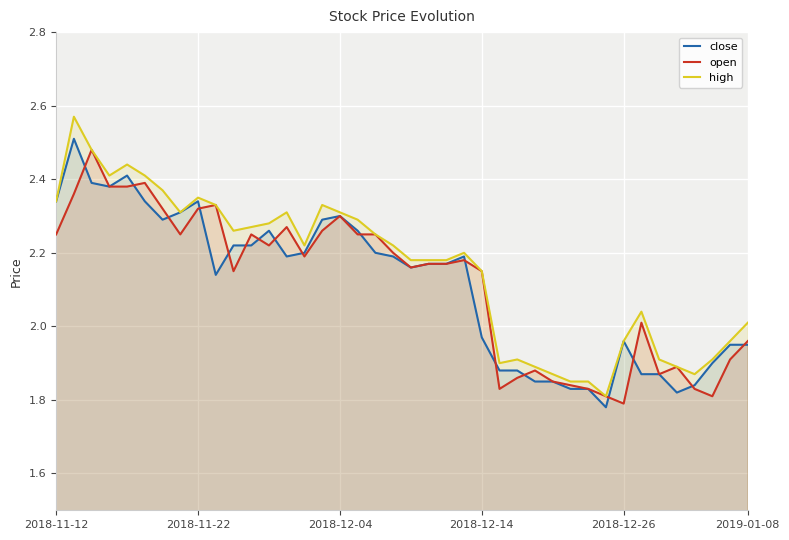

Reading left to right, what are all the values shown in this chart?

close: 2.3	2.5	2.4	2.4	2.4	2.3	2.3	2.3	2.3	2.1	2.2	2.2	2.3	2.2	2.2	2.3	2.3	2.3	2.2	2.2	2.2	2.2	2.2	2.2	2.0	1.9	1.9	1.9	1.9	1.8	1.8	1.8	2.0	1.9	1.9	1.8	1.8	1.9	1.9	1.9
open: 2.2	2.4	2.5	2.4	2.4	2.4	2.3	2.2	2.3	2.3	2.1	2.2	2.2	2.3	2.2	2.3	2.3	2.2	2.2	2.2	2.2	2.2	2.2	2.2	2.1	1.8	1.9	1.9	1.9	1.8	1.8	1.8	1.8	2.0	1.9	1.9	1.8	1.8	1.9	2.0
high: 2.3	2.6	2.5	2.4	2.4	2.4	2.4	2.3	2.4	2.3	2.3	2.3	2.3	2.3	2.2	2.3	2.3	2.3	2.2	2.2	2.2	2.2	2.2	2.2	2.1	1.9	1.9	1.9	1.9	1.9	1.9	1.8	2.0	2.0	1.9	1.9	1.9	1.9	2.0	2.0